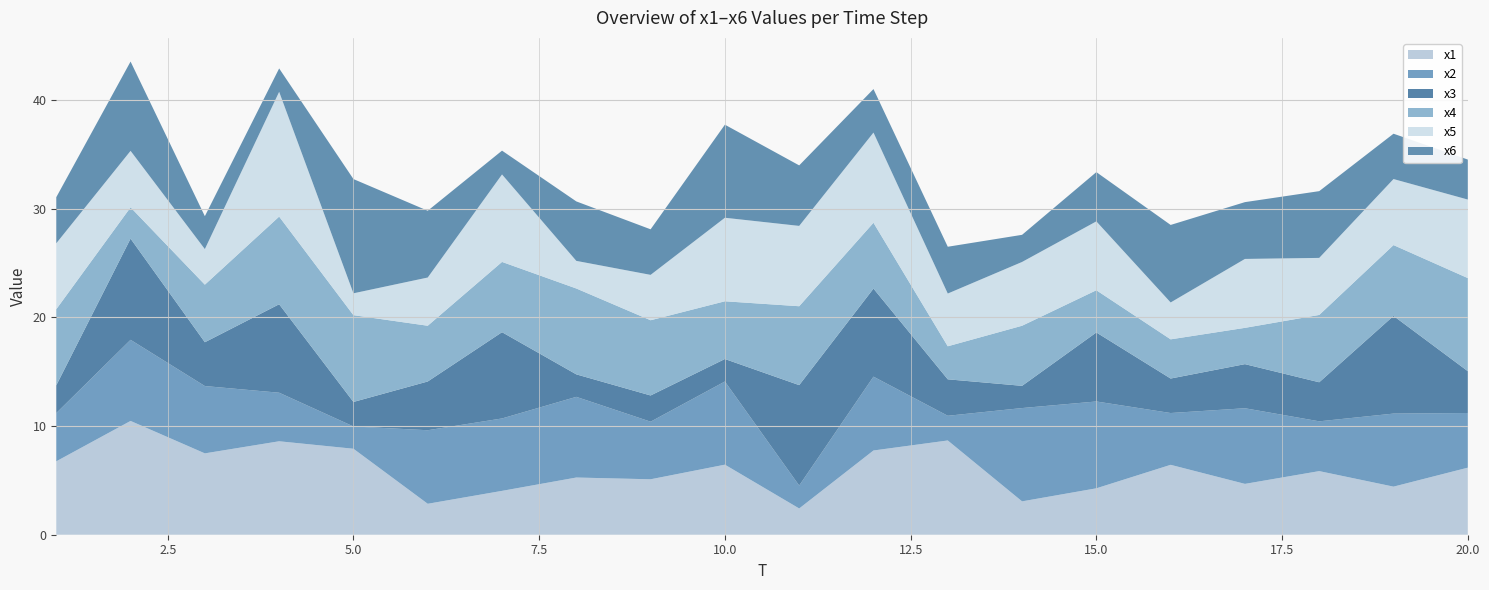

Reading right to left, what are all the values shown in this chart?

x1: 20=6.2	19=4.4	18=5.9	17=4.7	16=6.4	15=4.3	14=3.1	13=8.7	12=7.8	11=2.4	10=6.4	9=5.1	8=5.3	7=4.0	6=2.8	5=7.9	4=8.6	3=7.5	2=10.5	1=6.8
x2: 20=5.0	19=6.7	18=4.6	17=7.0	16=4.8	15=8.0	14=8.6	13=2.3	12=6.8	11=2.1	10=7.7	9=5.3	8=7.4	7=6.7	6=6.8	5=2.1	4=4.5	3=6.2	2=7.5	1=4.4
x3: 20=3.8	19=9.0	18=3.6	17=4.1	16=3.2	15=6.4	14=2.0	13=3.4	12=8.1	11=9.2	10=2.1	9=2.4	8=2.1	7=7.9	6=4.5	5=2.3	4=8.1	3=4.0	2=9.3	1=2.6
x4: 20=8.6	19=6.5	18=6.2	17=3.3	16=3.6	15=3.9	14=5.5	13=3.0	12=6.1	11=7.3	10=5.3	9=6.9	8=7.9	7=6.5	6=5.1	5=8.0	4=8.1	3=5.3	2=2.9	1=7.0
x5: 20=7.2	19=6.1	18=5.3	17=6.3	16=3.4	15=6.3	14=5.9	13=4.9	12=8.3	11=7.4	10=7.7	9=4.2	8=2.5	7=8.1	6=4.4	5=2.0	4=11.5	3=3.3	2=5.2	1=6.1
x6: 20=3.7	19=4.2	18=6.1	17=5.2	16=7.1	15=4.5	14=2.5	13=4.3	12=4.0	11=5.6	10=8.6	9=4.2	8=5.5	7=2.2	6=6.1	5=10.5	4=2.2	3=3.0	2=8.2	1=4.2